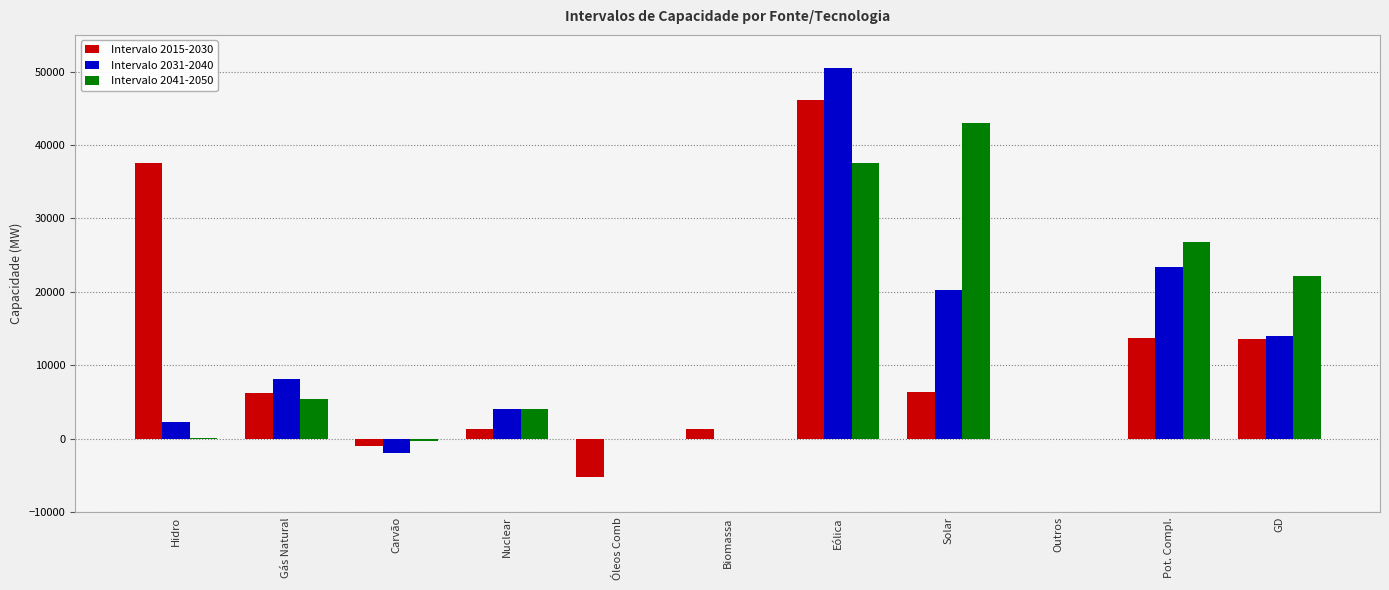

What are all the series names shown in the legend?

Intervalo 2015-2030, Intervalo 2031-2040, Intervalo 2041-2050